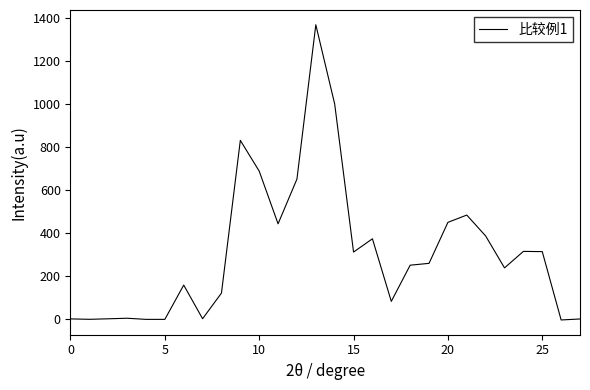

What is the difference between the maximum and minimum values?

1372.7